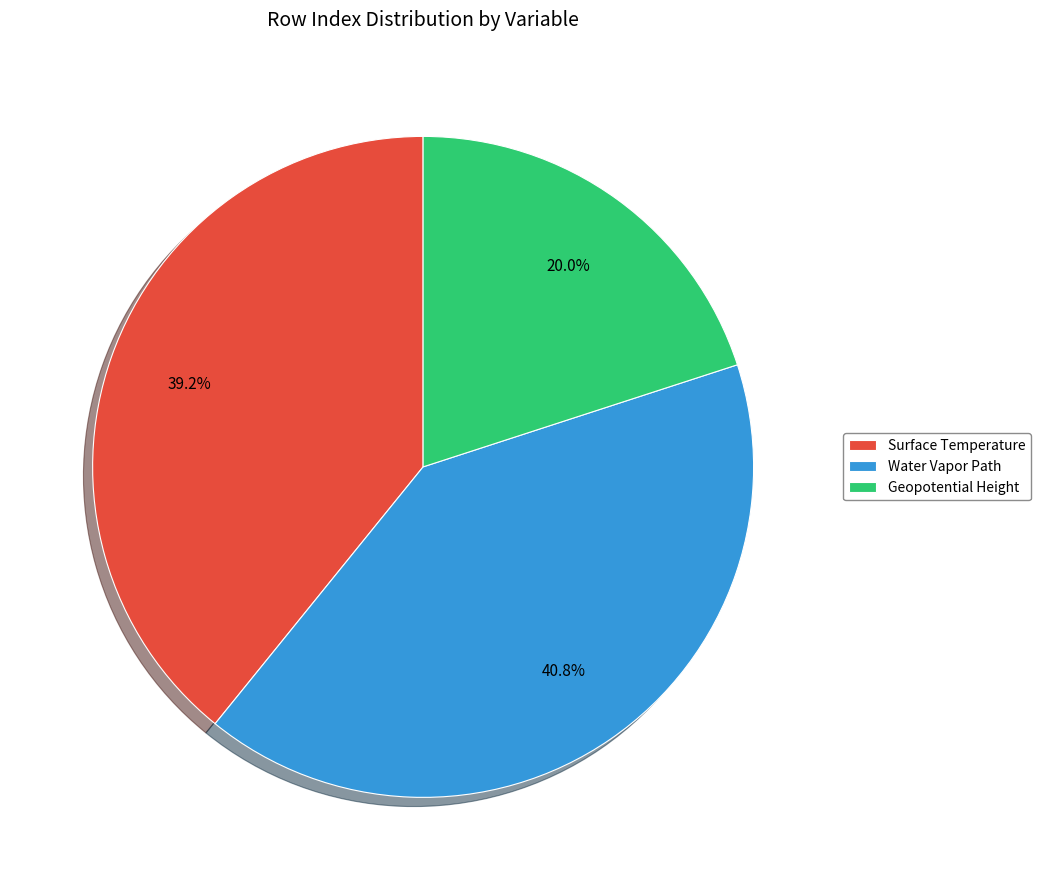

Which has a higher value, Water Vapor Path or Geopotential Height?

Water Vapor Path